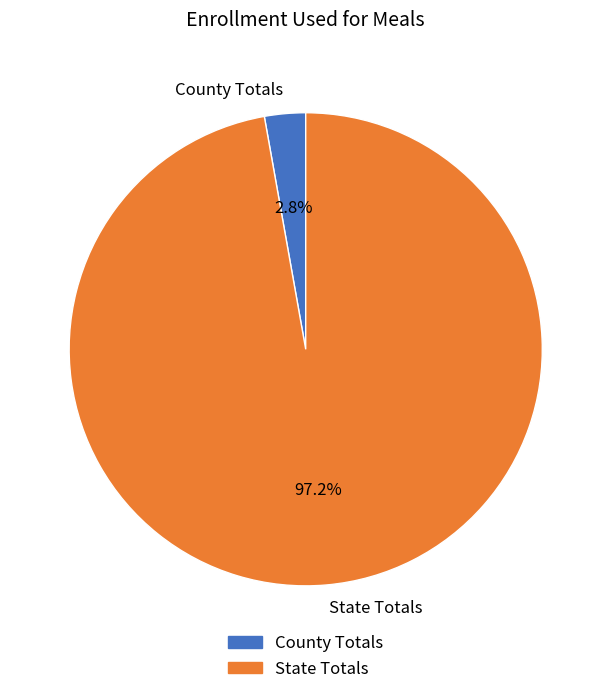

Do State Totals and County Totals together represent more than half of the pie?

Yes